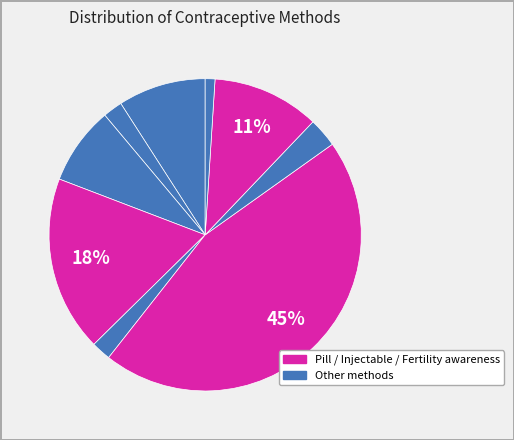

Is there any slice that represents more than half of the pie?

No